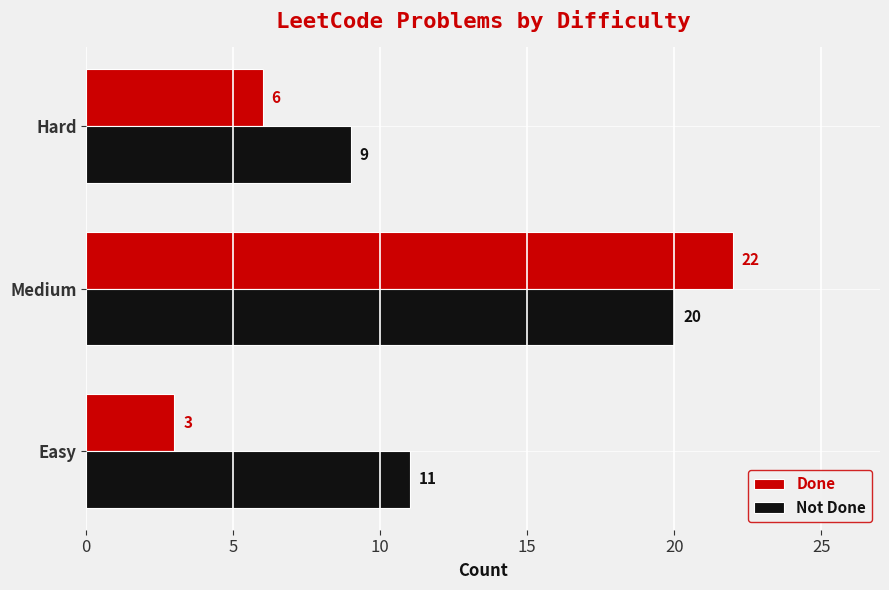

At Medium, list the series in order from largest to smallest.

Done, Not Done